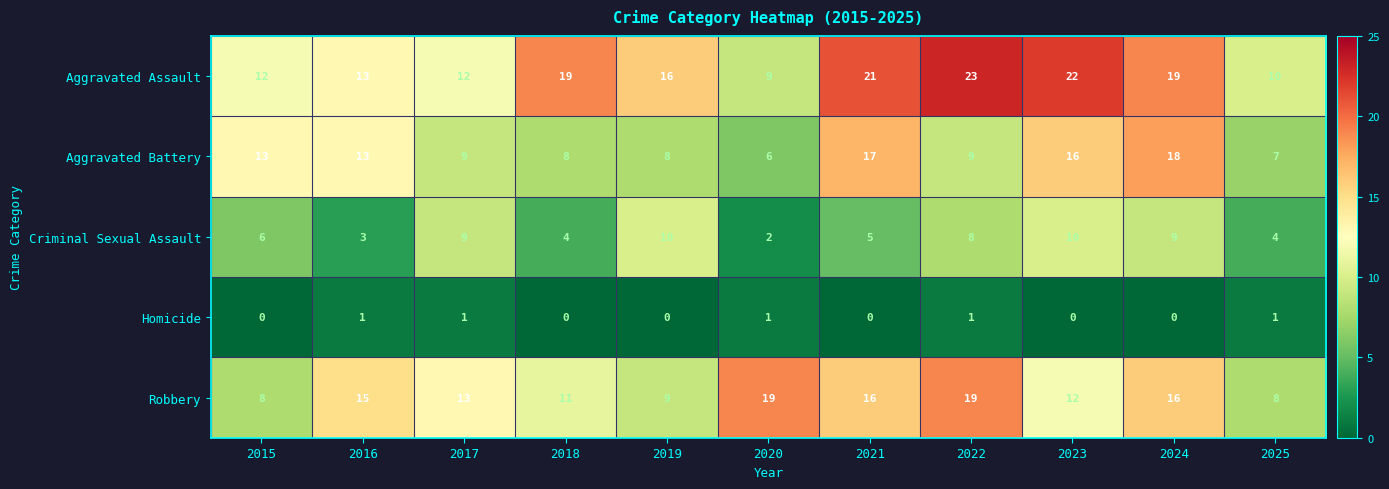

What is the difference between the maximum and minimum values in the Aggravated Battery series?

12